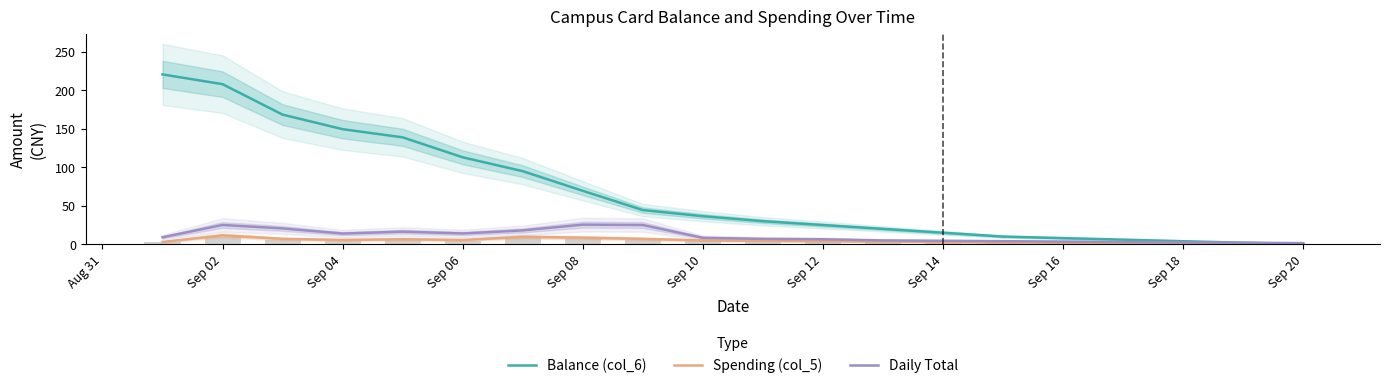

What is the difference between the maximum and minimum values in the Spending (col_5) series?

10.6